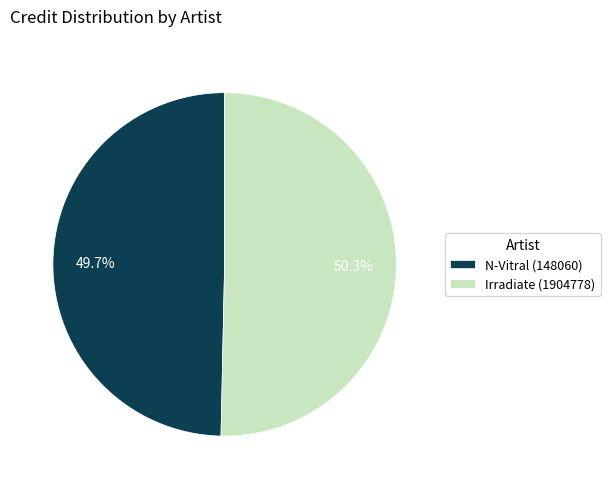

Which has a higher value, N-Vitral (148060) or Irradiate (1904778)?

Irradiate (1904778)